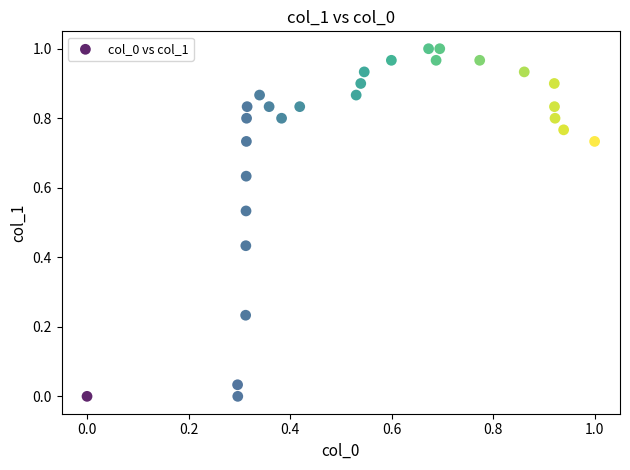

How many points are shown in the scatter plot?

28